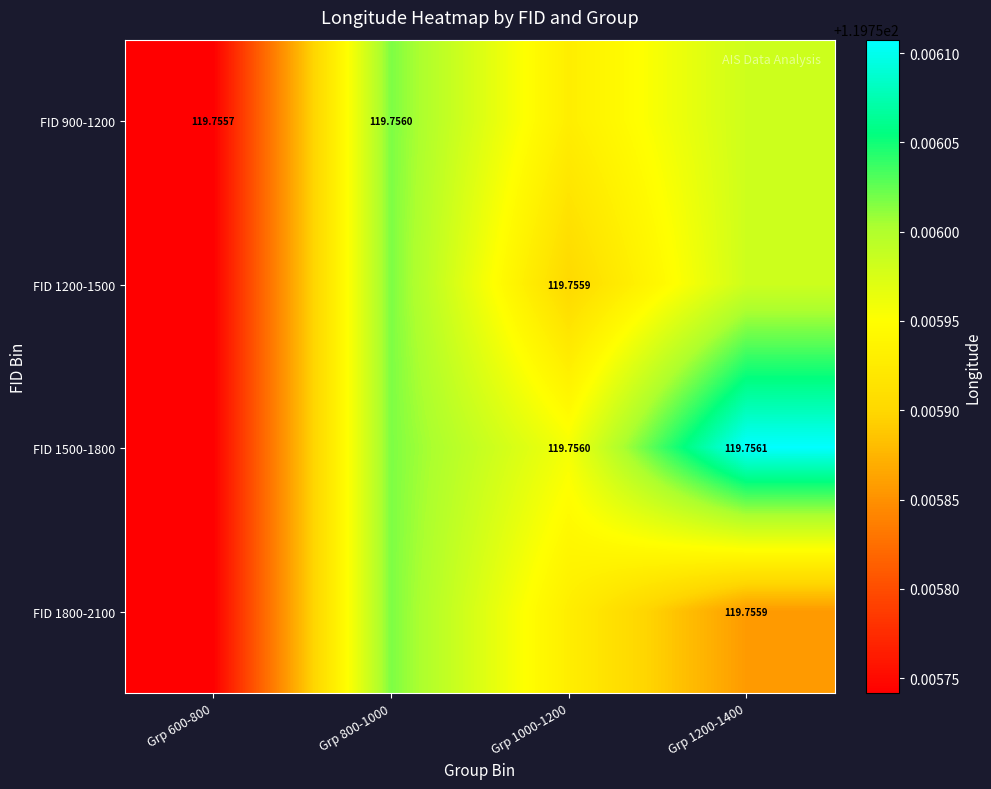

At Grp 1200-1400, list the series in order from smallest to largest.

FID 1800-2100, FID 900-1200, FID 1200-1500, FID 1500-1800